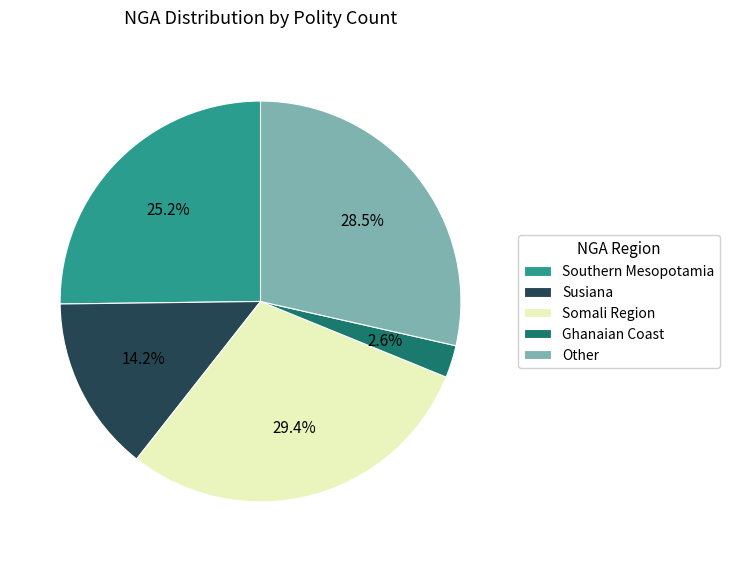

What portion of the pie excludes Ghanaian Coast?

97.4%